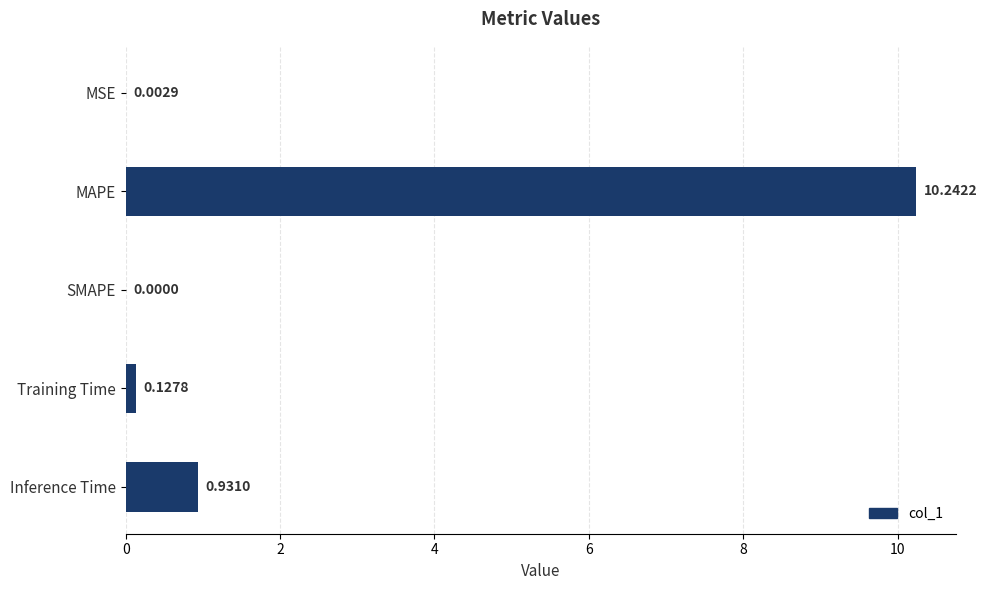

Which category has the highest value across all series?

MAPE